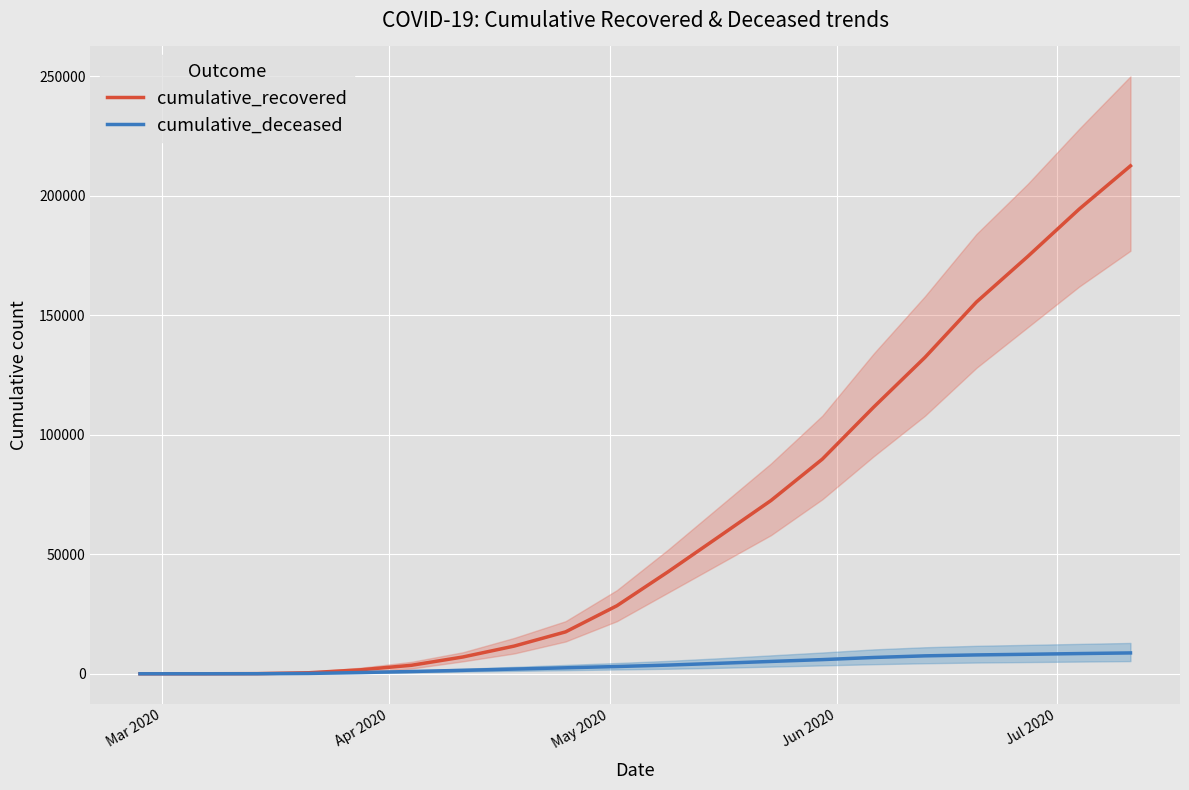

Reading left to right, list all the values displayed in this chart.

cumulative_recovered: 3	10	64	429	1647	3555	7024	11589	17529	28470	42727	57576	72498	89820	111584	132427	155537	174622	194409	212532
cumulative_deceased: 0	1	20	141	519	951	1441	1969	2503	3033	3639	4391	5164	5929	6820	7503	7891	8165	8459	8726